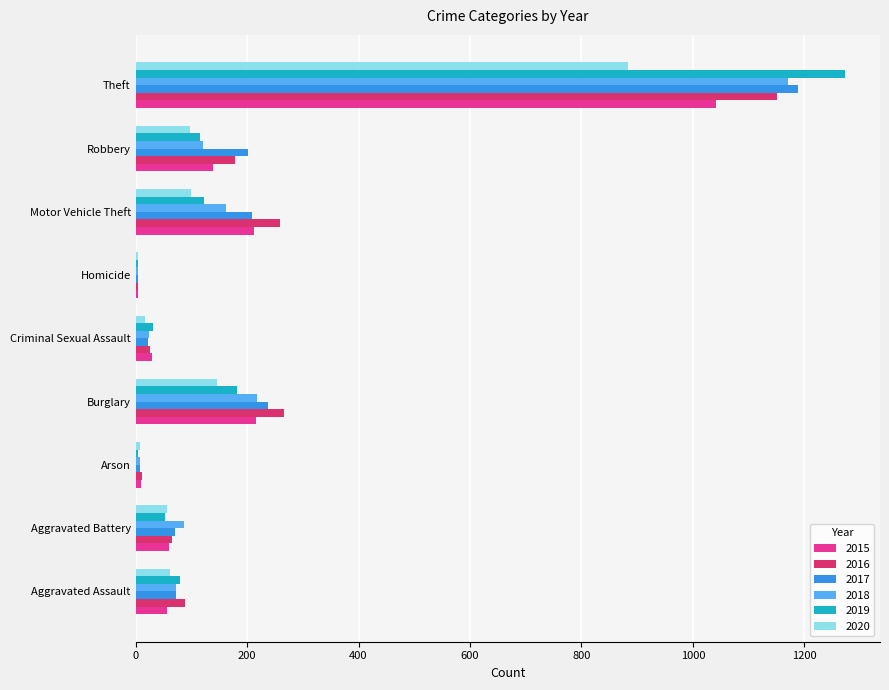

True or false: 2020 has a value of 62 at Aggravated Assault.

True